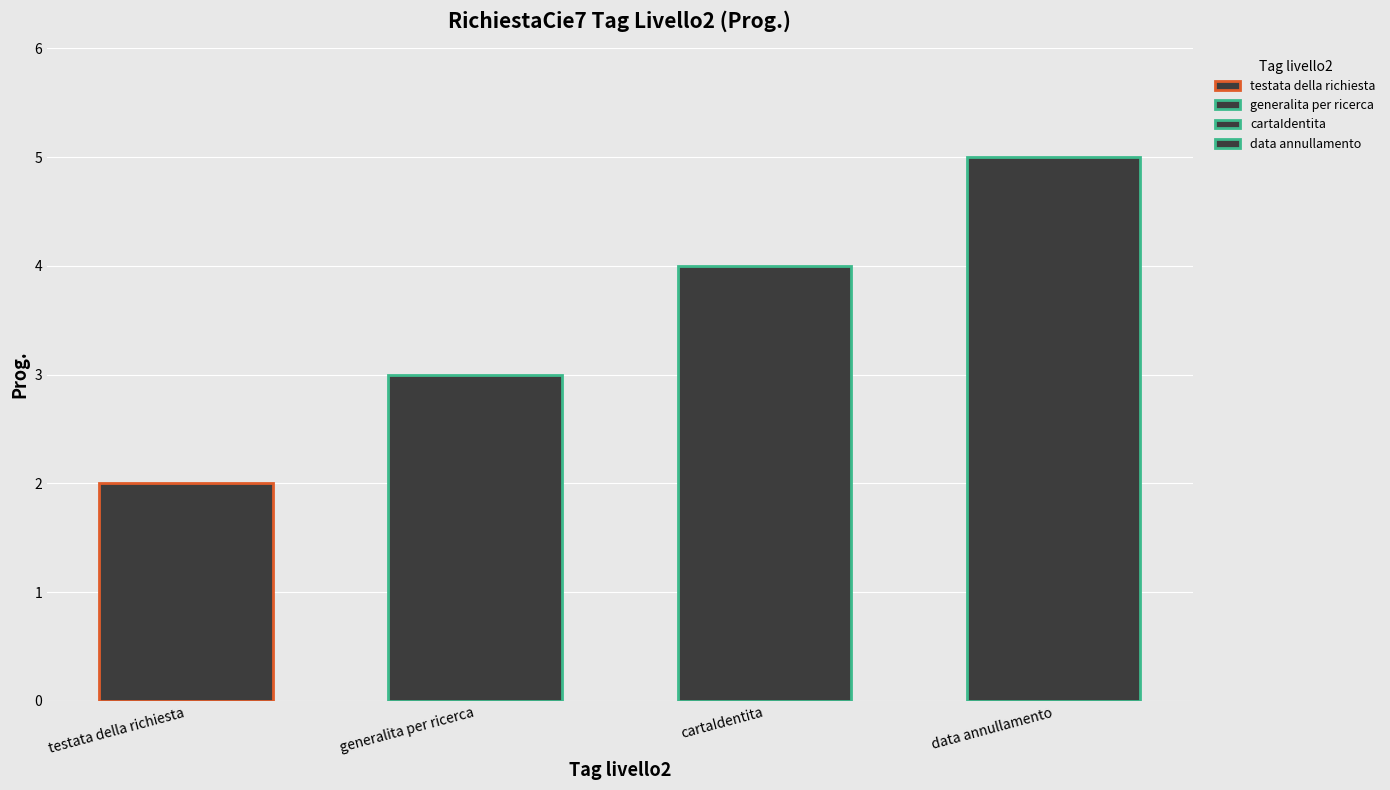

Which has a higher value, data annullamento or cartaIdentita?

data annullamento